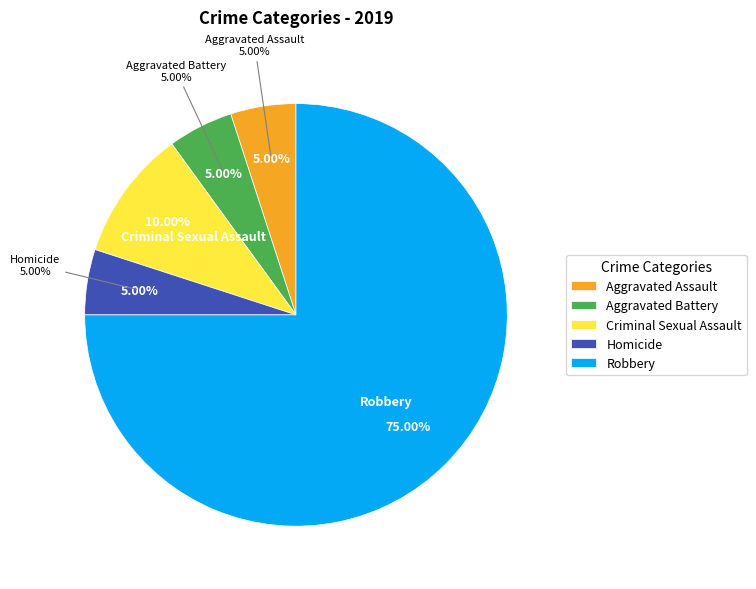

Approximately how many times larger is the value at Aggravated Assault compared to Criminal Sexual Assault?

0.5